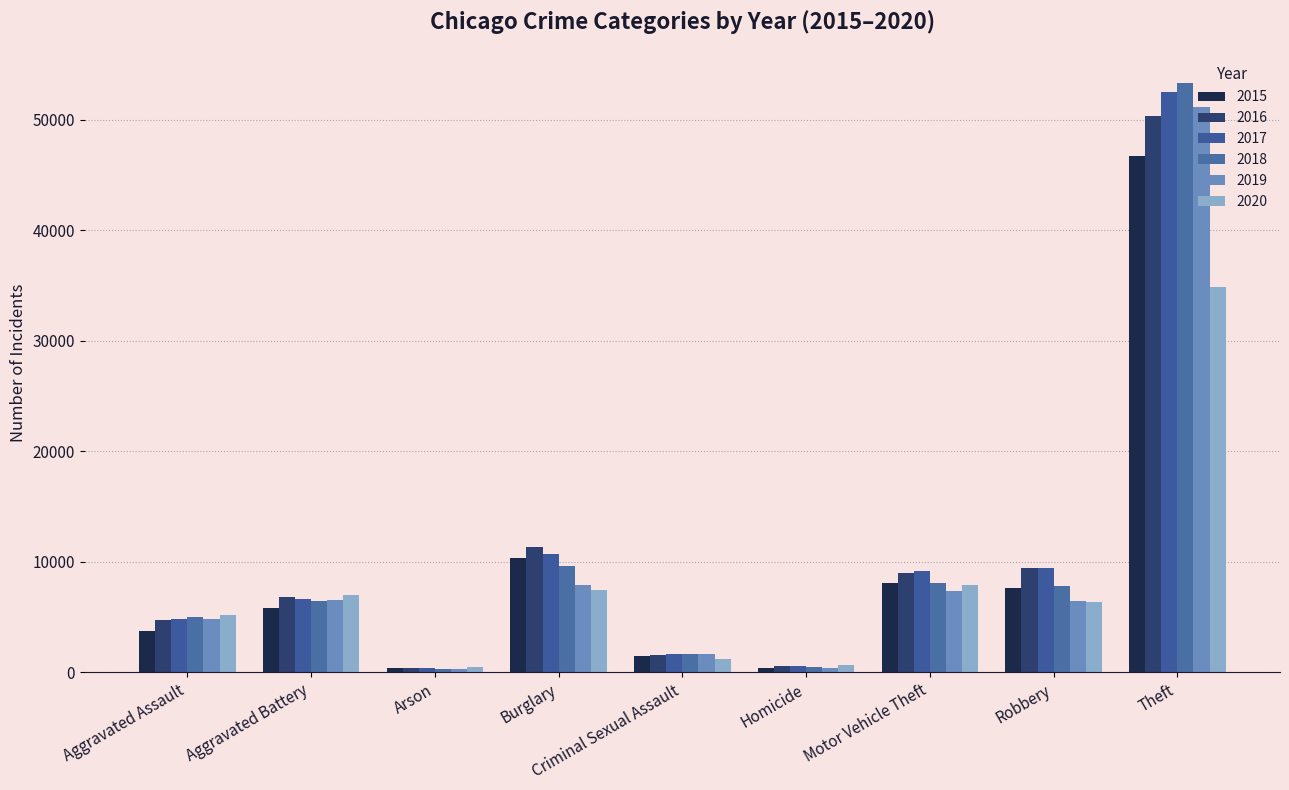

What is the difference between the 2020 values at Aggravated Assault and Robbery?

1164